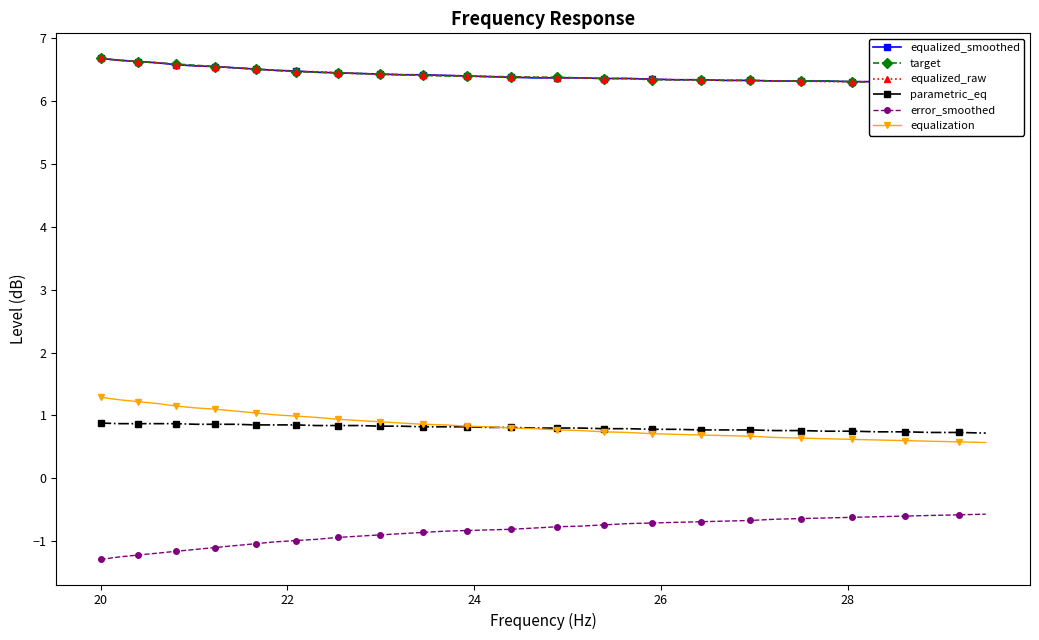

What are all the series names shown in the legend?

equalized_smoothed, target, equalized_raw, parametric_eq, error_smoothed, equalization